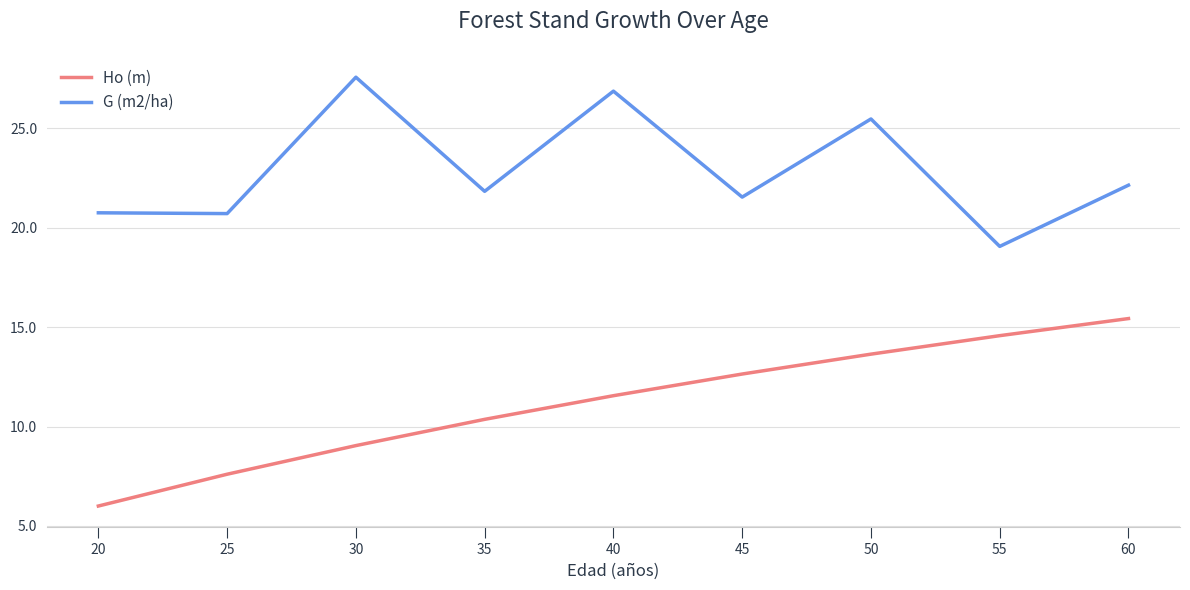

Rank the series by their average value, from highest to lowest.

G (m2/ha), Ho (m)